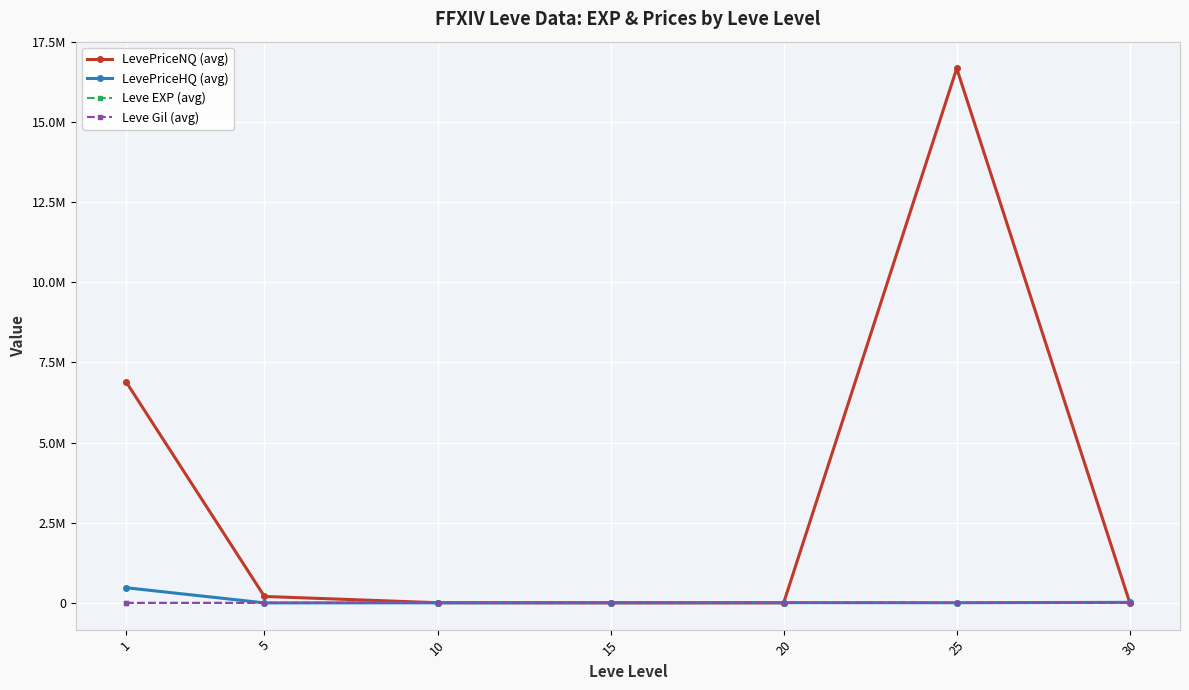

What is the difference between the second highest and second lowest values in the LevePriceHQ (avg) series?

14761.2